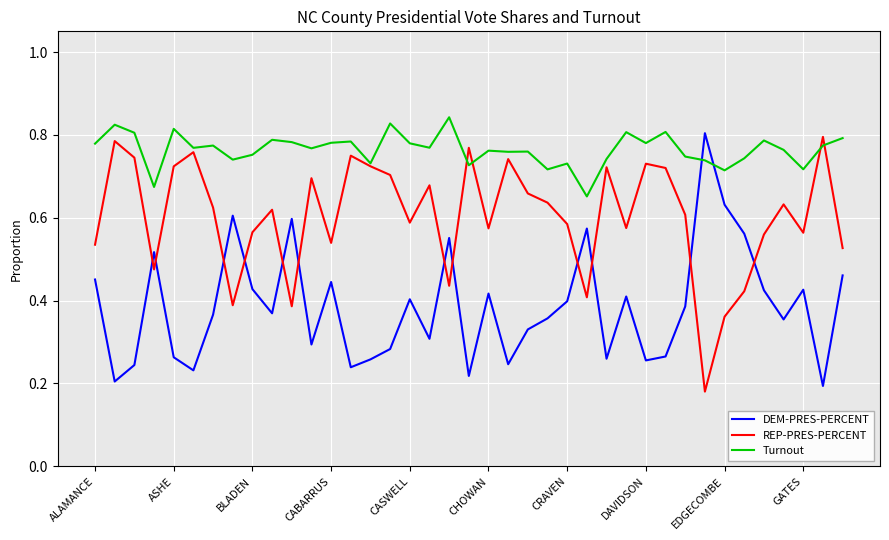

Which series has the largest total across all categories?

Turnout